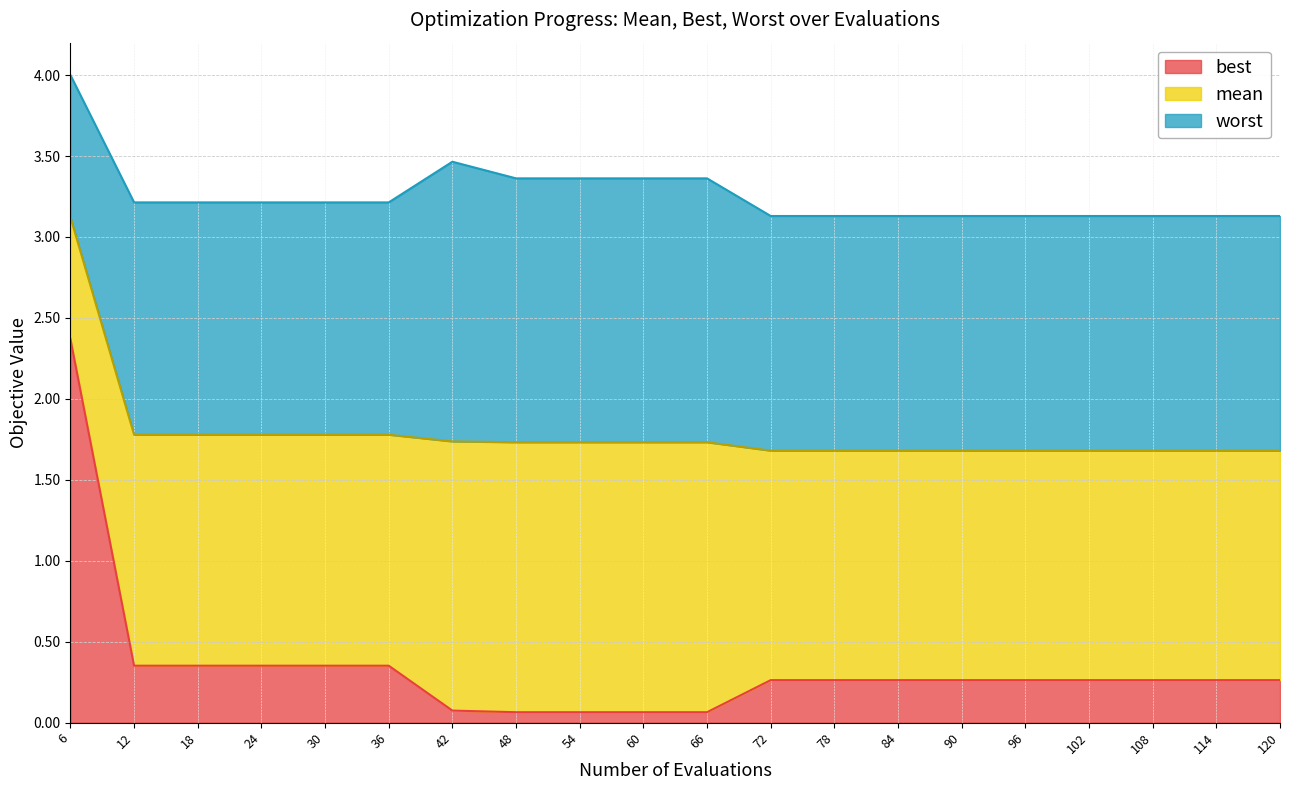

What is the value of the best point at the 5th from the left?

0.4